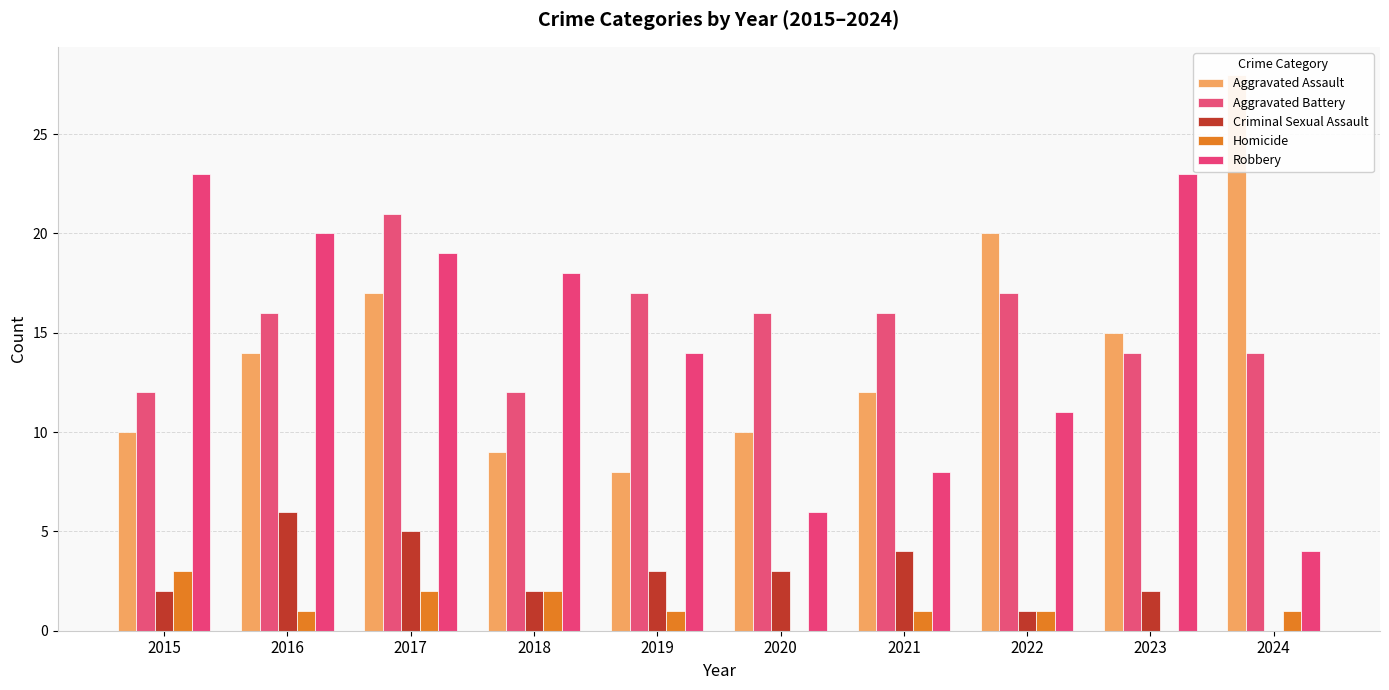

What is the spread (max minus min) of values at 2024?

28